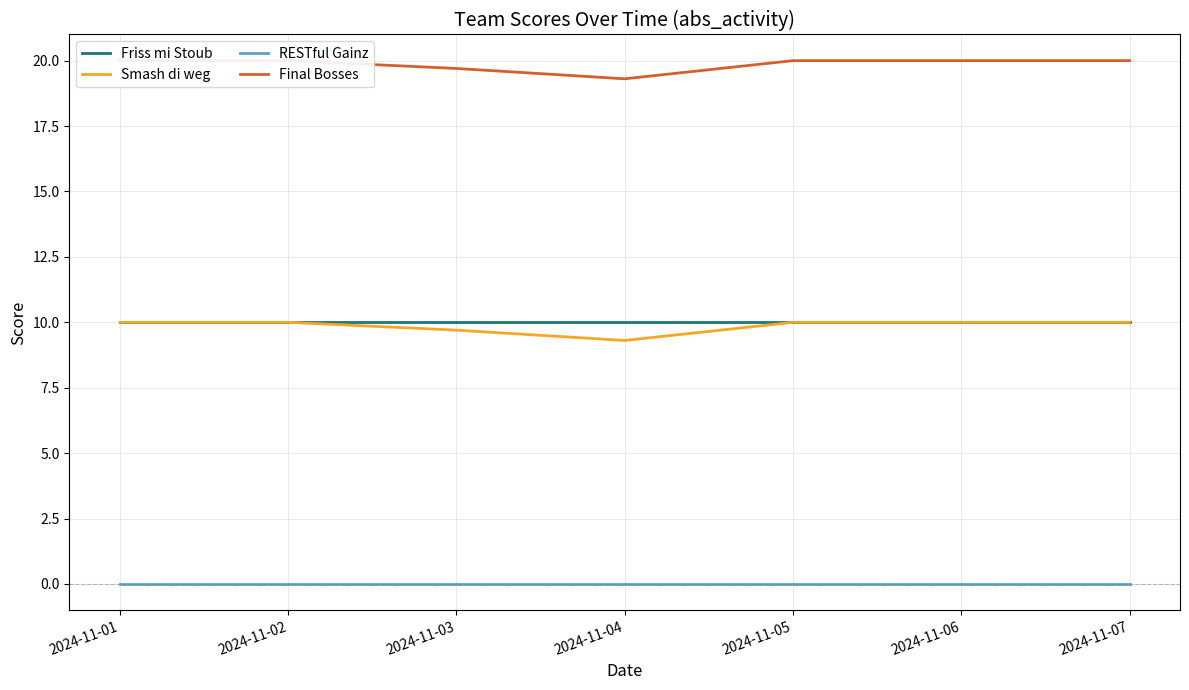

True or false: Final Bosses and RESTful Gainz cross at least once.

False